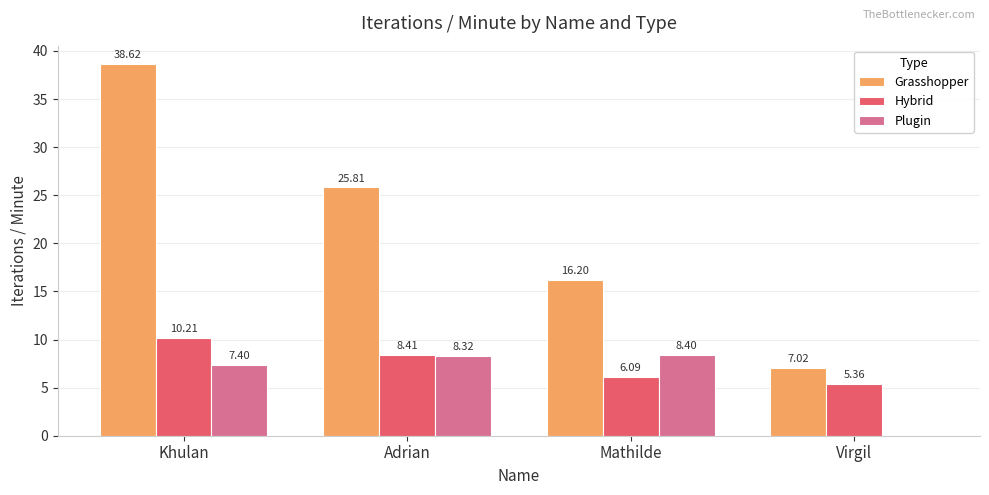

What is the sum of the Hybrid values at Adrian and Virgil?

13.8